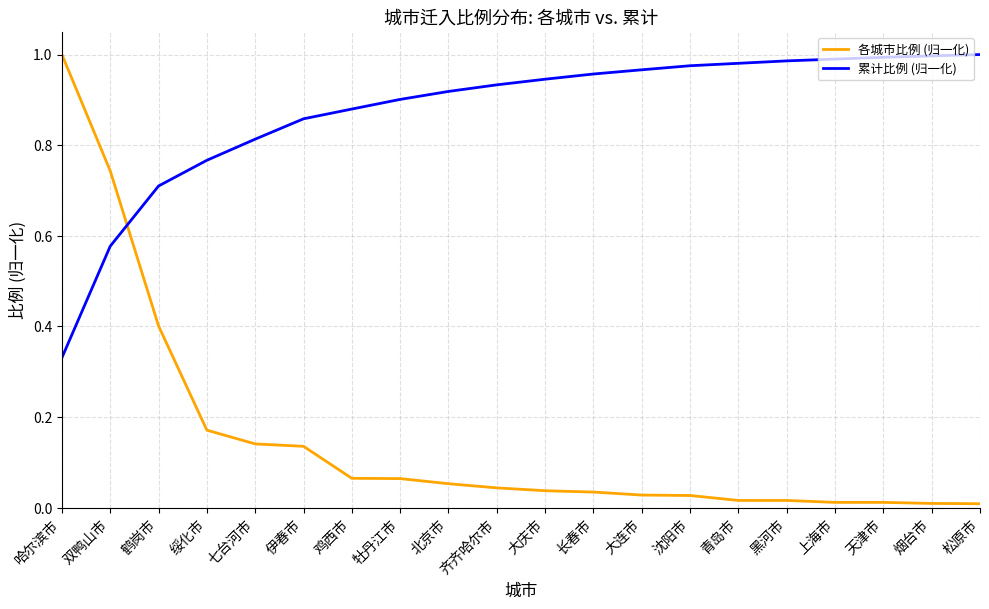

Which series has the widest spread of values?

各城市比例 (归一化)